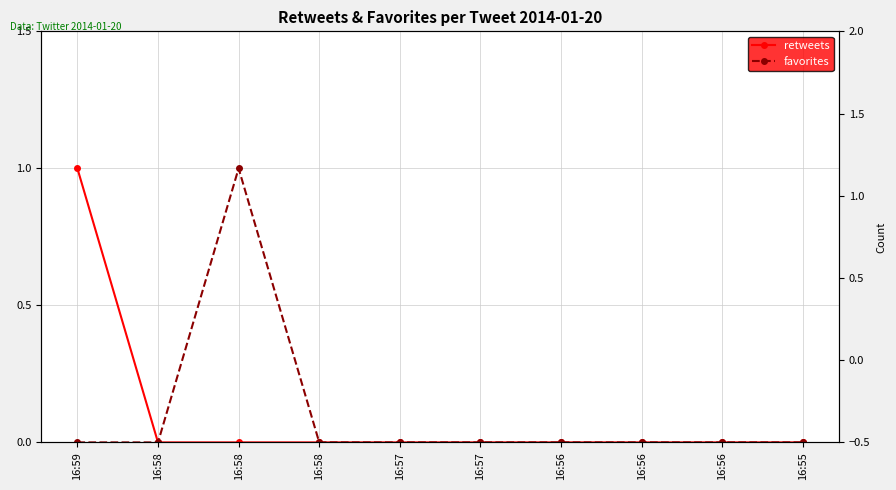

The favorites series shows 0 at 16:55. True or false?

False